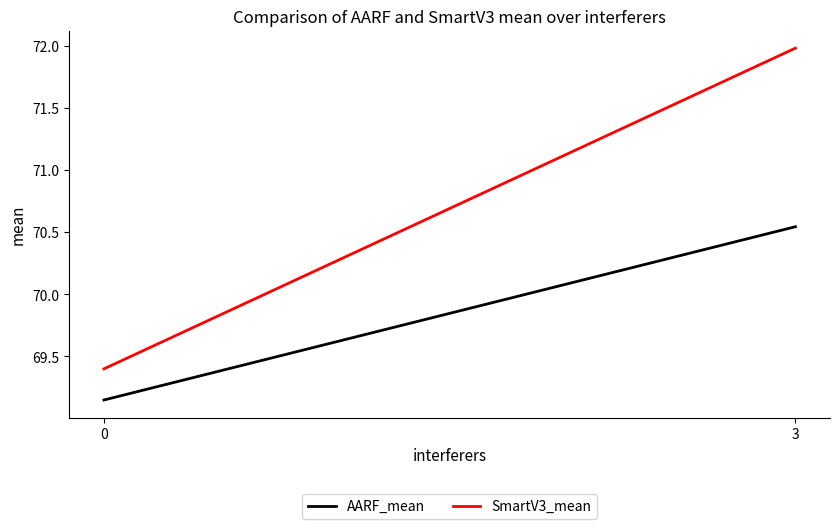

Which label corresponds to the largest value in the chart?

3